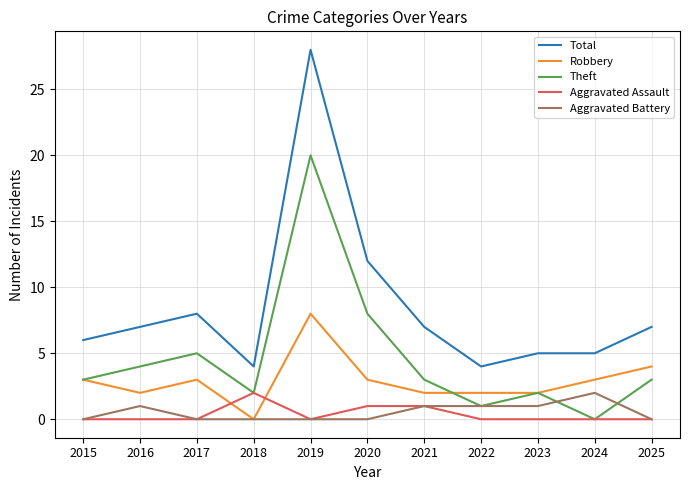

At which category is the sum across all series the highest?

2019